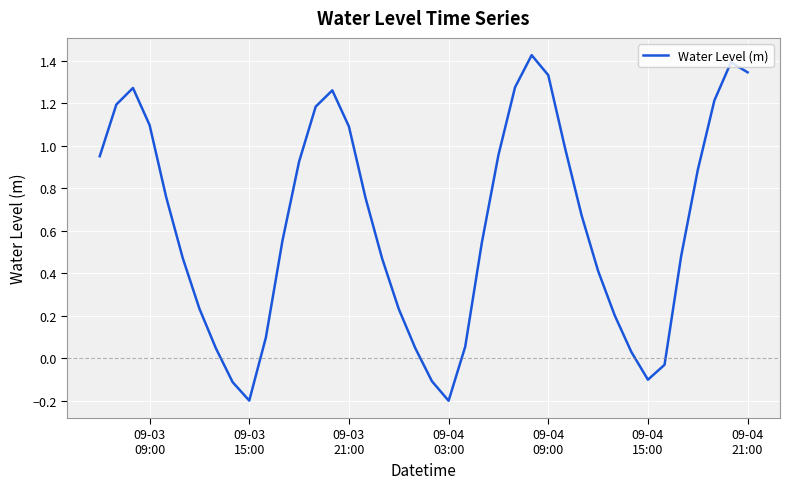

What is the difference between the maximum and minimum values?

1.6